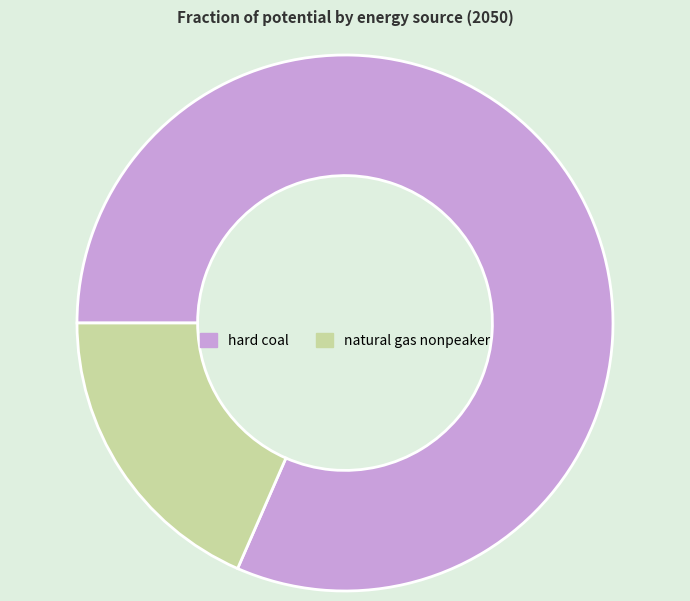

Is natural gas nonpeaker the majority of the pie?

No